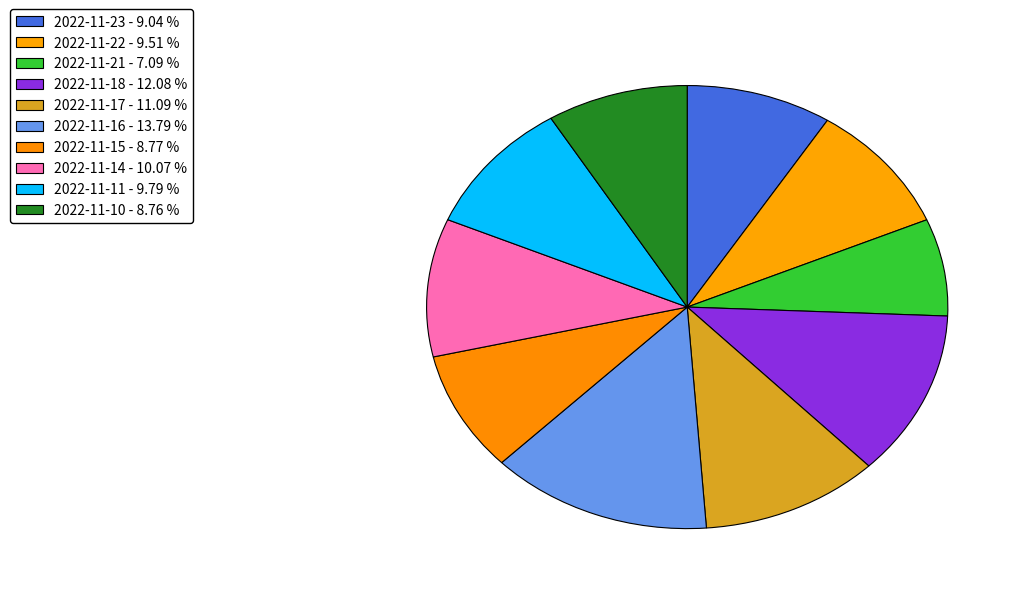

How many slices are in this pie chart?

10